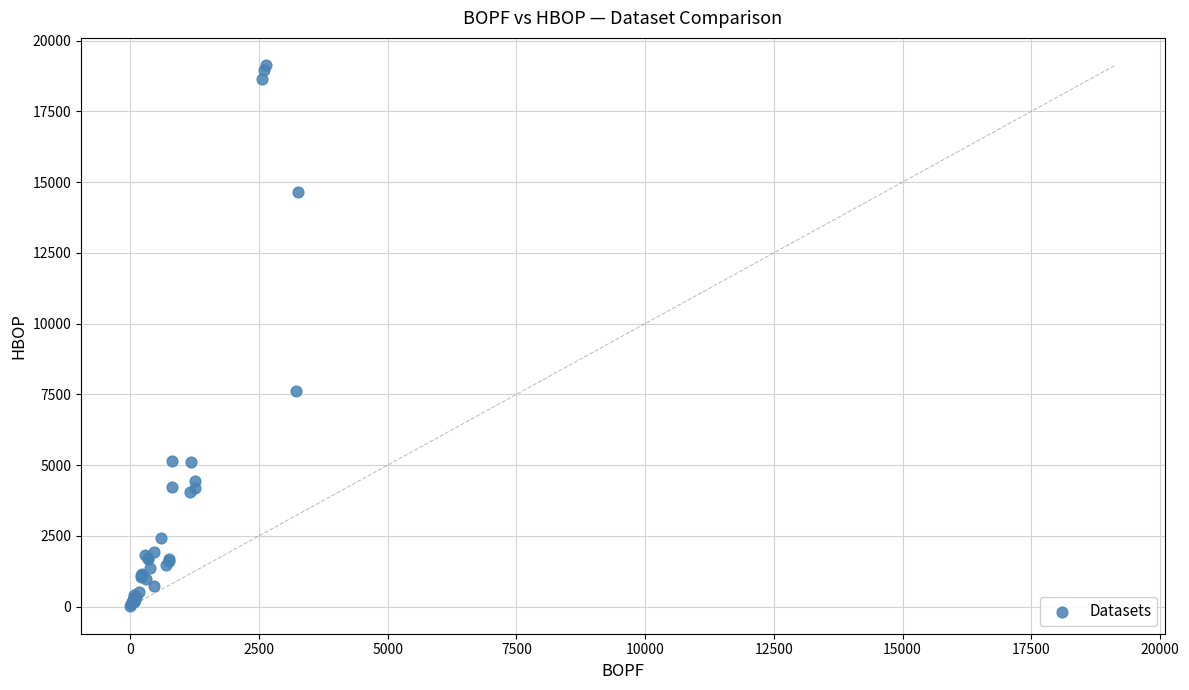

What Y value in the scatter plot is closest to 9573?

7624.3